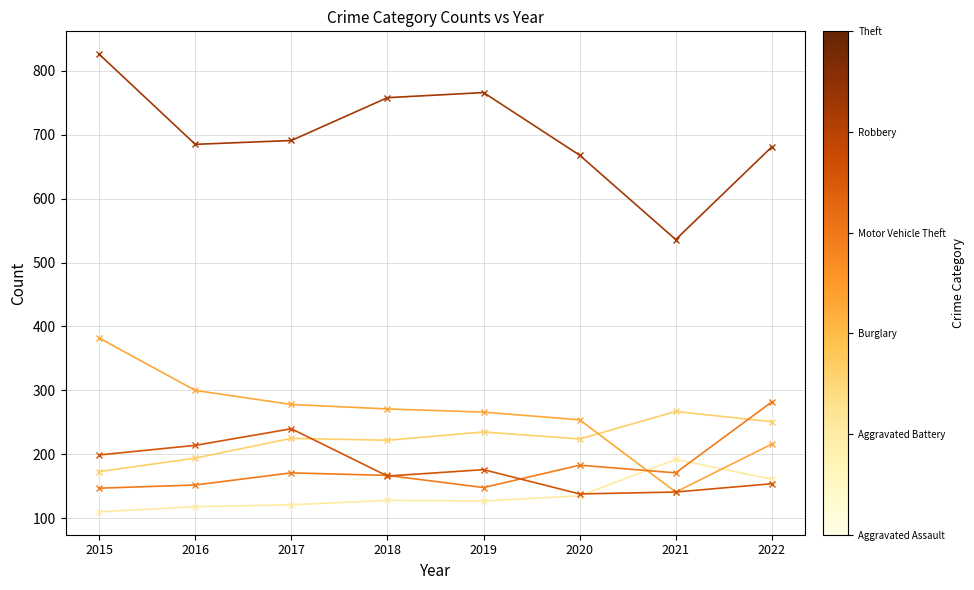

What is the spread (max minus min) of values at 2022?

527